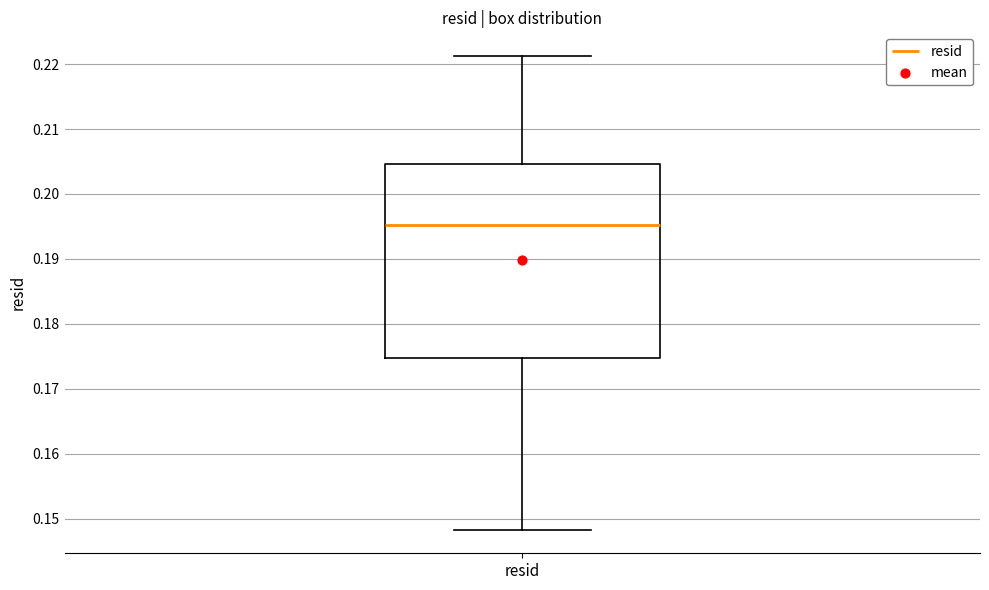

Where does the median line of the box for resid sit on the y-axis? The values are not printed on the chart, so give them approximately, as read against the axis.

0.195